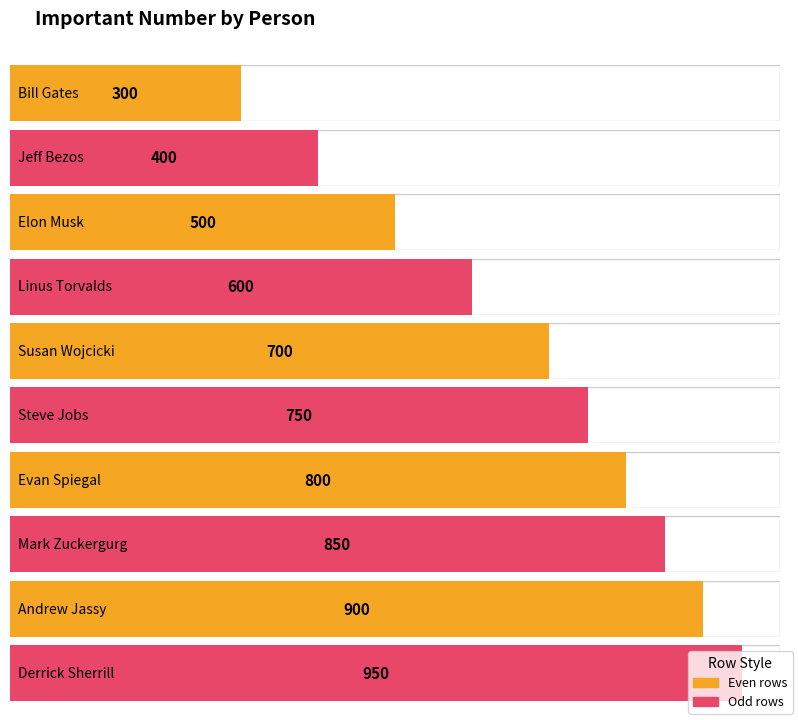

How many series are shown in this chart?

1